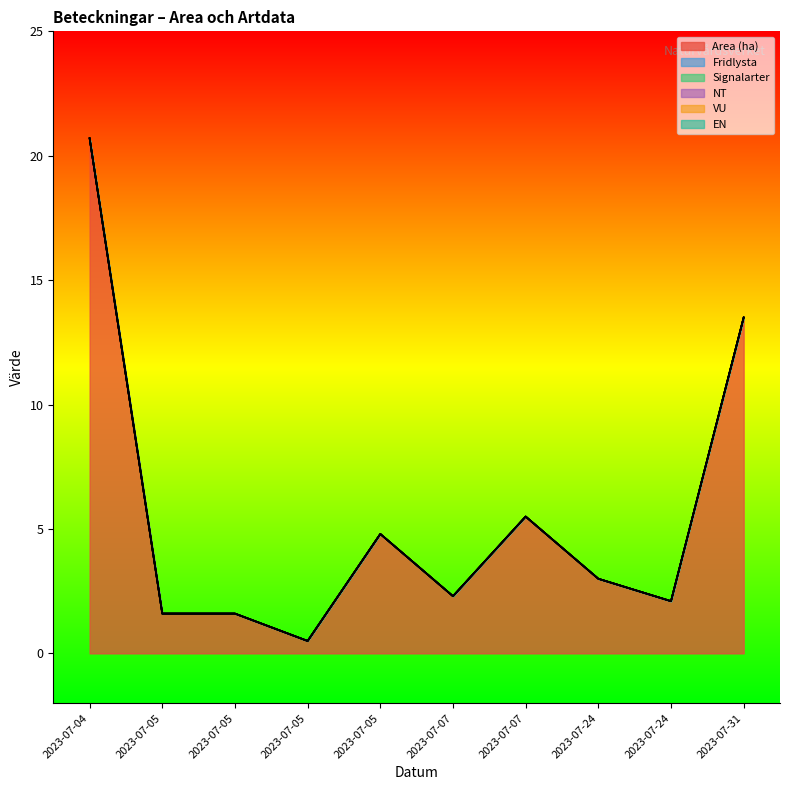

Does the chart display data point markers on the line(s)?

No